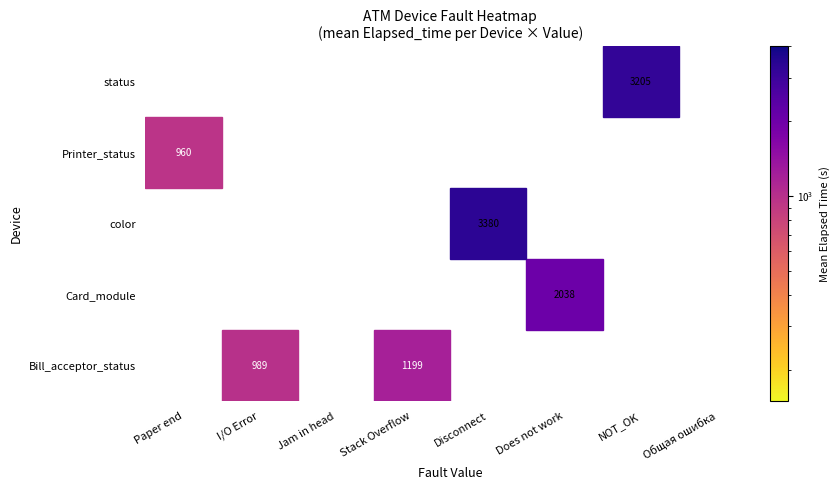

What is the sum of the Bill_acceptor_status values at I/O Error and Does not work?

989.0